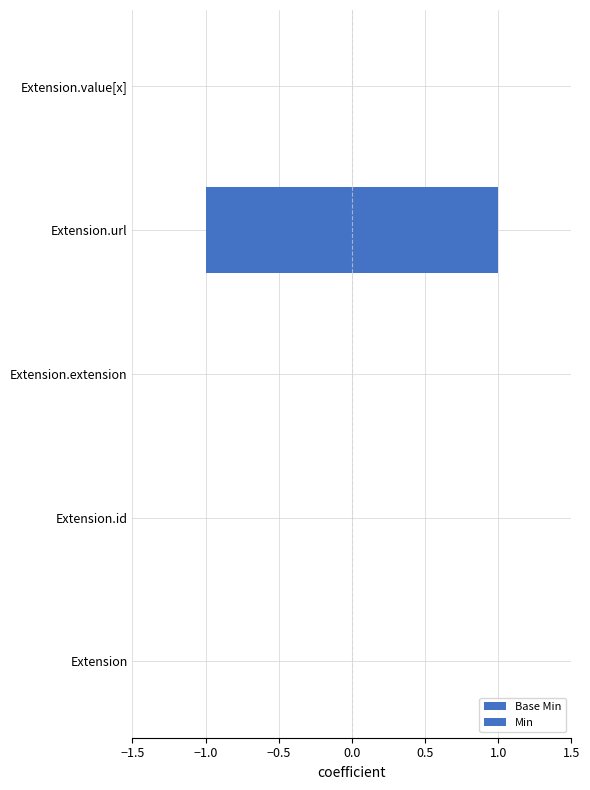

How many categories are shown in the chart?

5